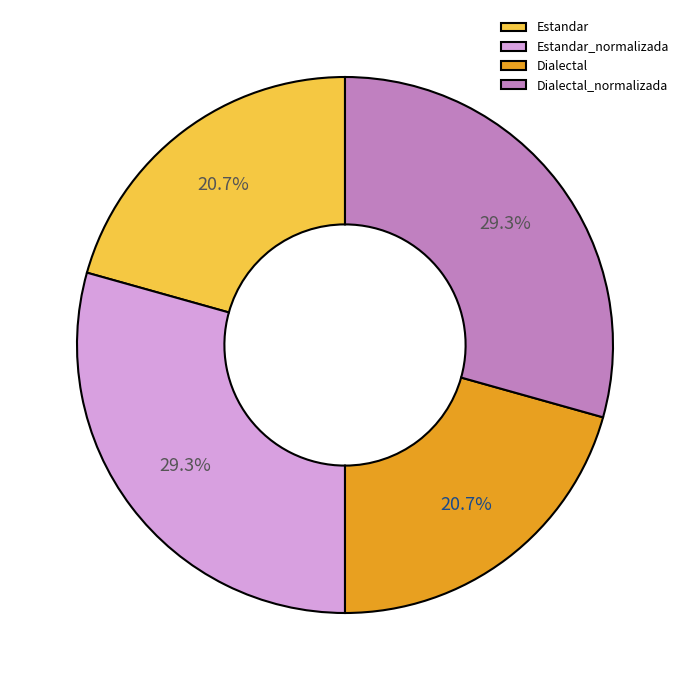

Does any single category account for the majority?

No